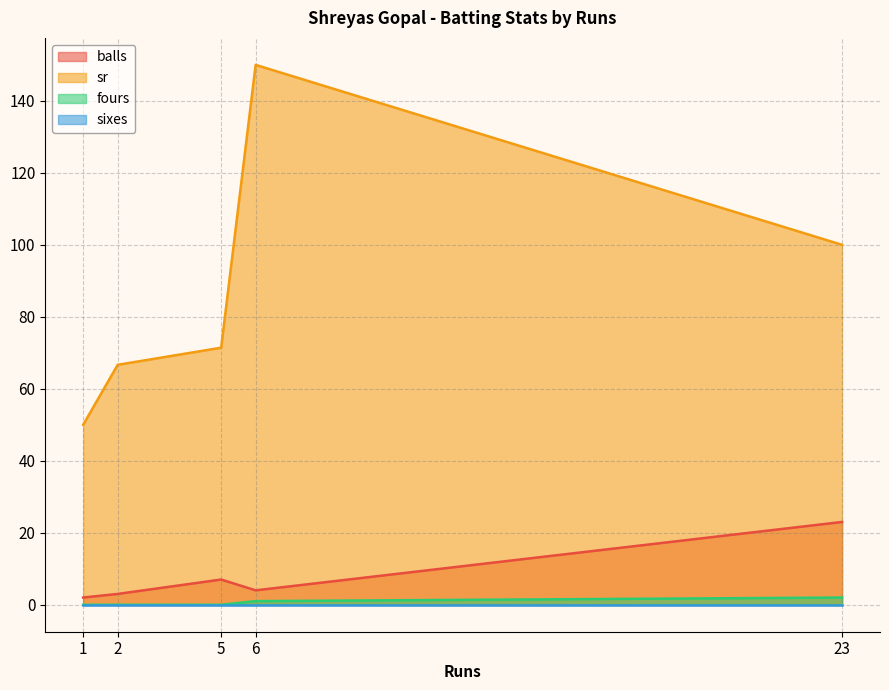

True or false: sr and fours cross at least once.

False